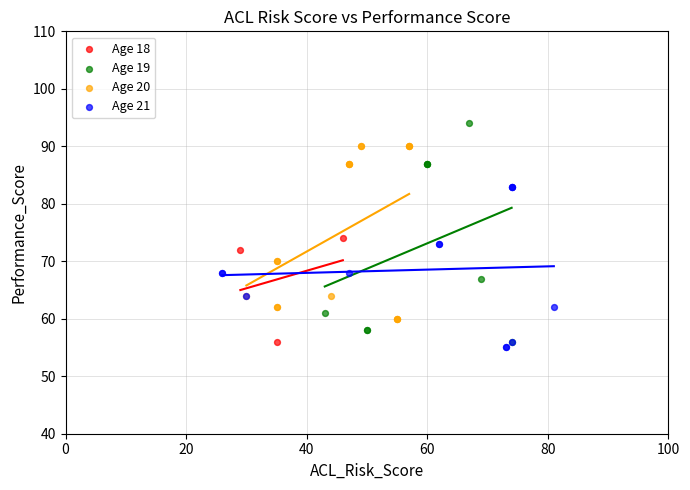

Which series contains the highest Y value?

Age 19